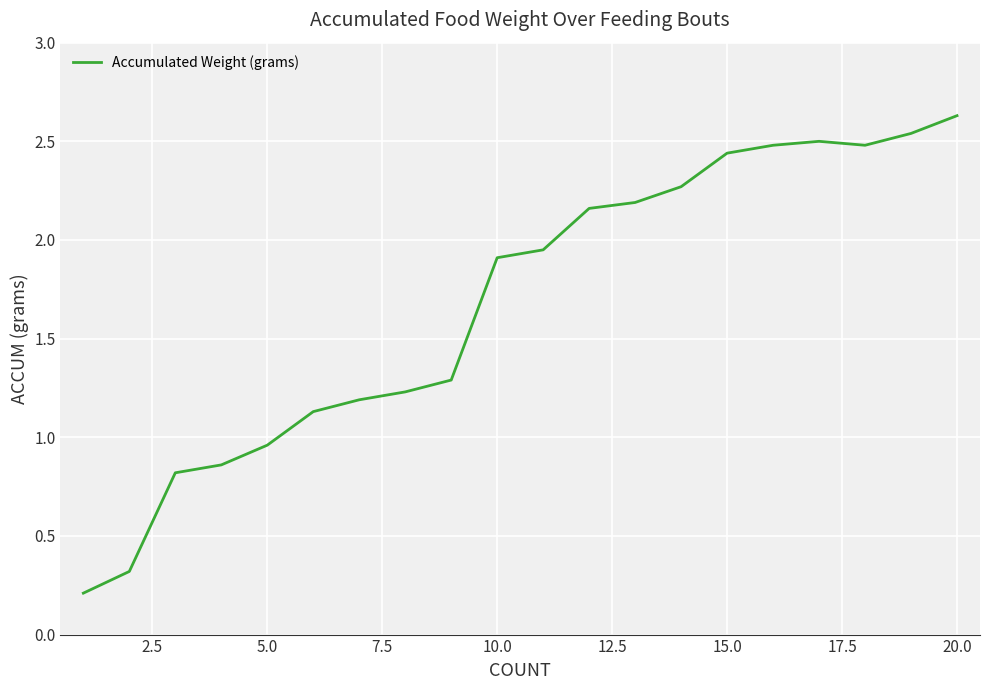

What is the greatest value displayed?

2.6